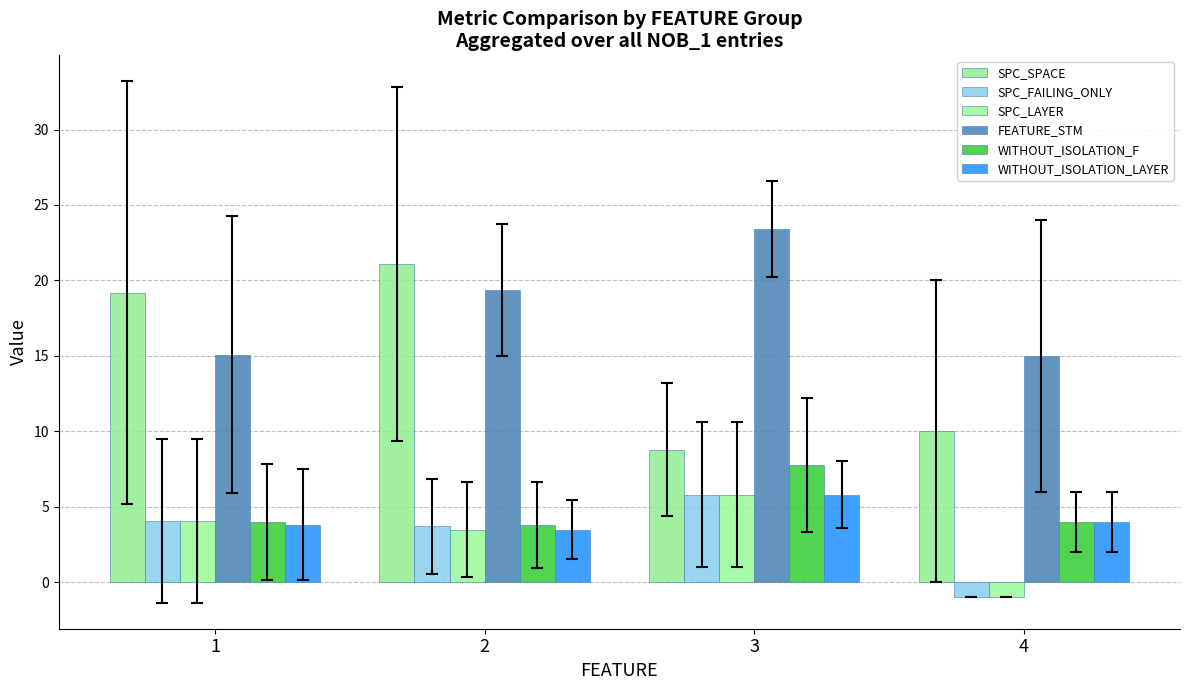

How many bars are there in total?

24